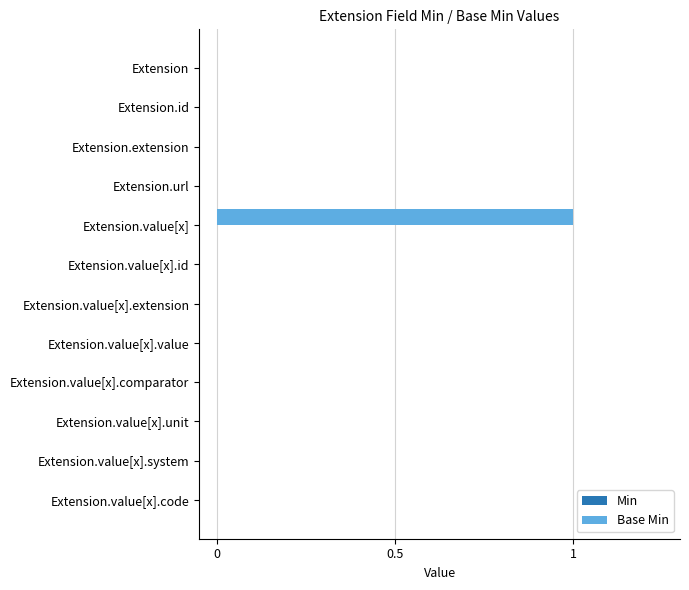

Is it true that the value at Extension.url is 0?

True